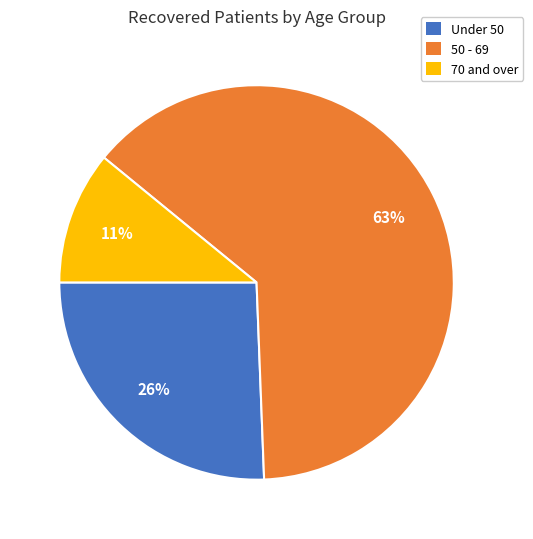

Is there a majority slice in this chart?

Yes